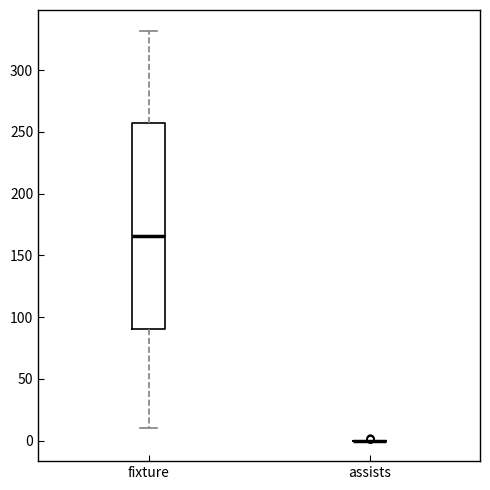

Reading left to right, read every box against the y-axis: the position of its median line, the range the box covers, and the ends of its whiskers. The values are not printed on the chart, so give them approximately, as read against the axis.

fixture: median 165, box 90 to 255, whiskers 10 to 330
assists: box collapsed to a line at 0, whiskers 0 to 0